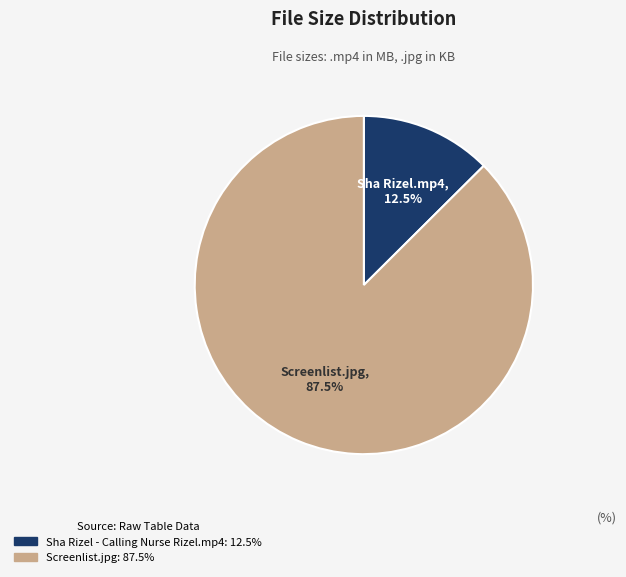

Count the number of slices in the pie.

2